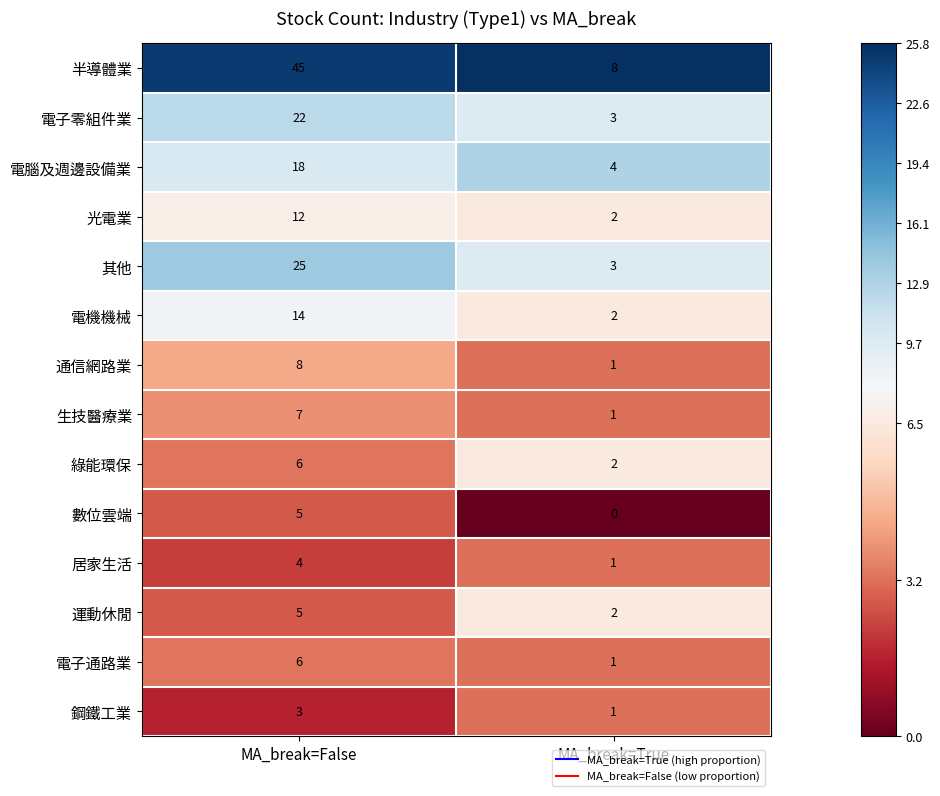

Which series changed the most between MA_break=False and MA_break=True?

半導體業